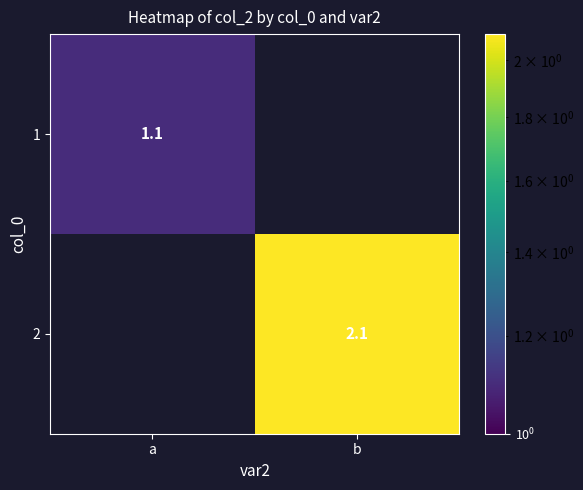

The 2 series shows 2.1 at b. True or false?

True